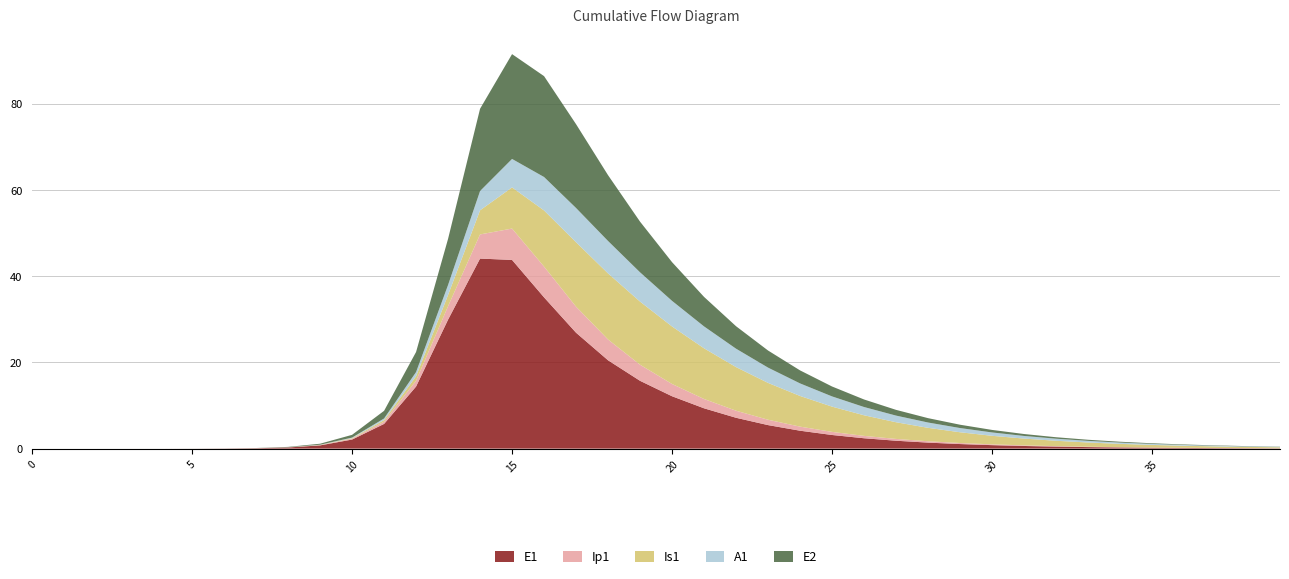

The value of E1 at 20 is 3.7. True or false?

False